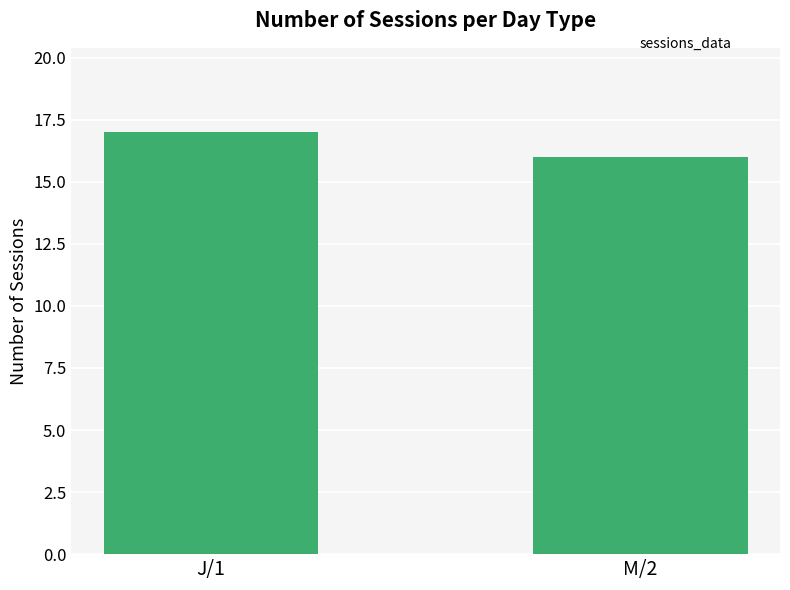

List the labels in order of value, largest first.

J/1, M/2